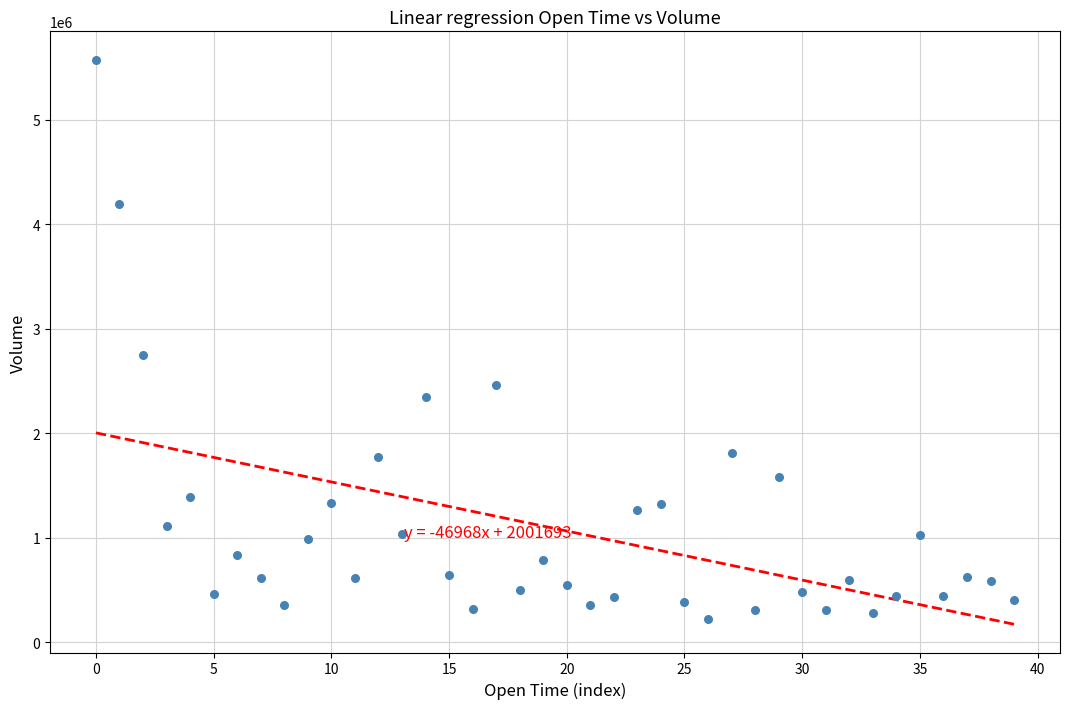

What Y value in the scatter plot is closest to 2896362?

2748503